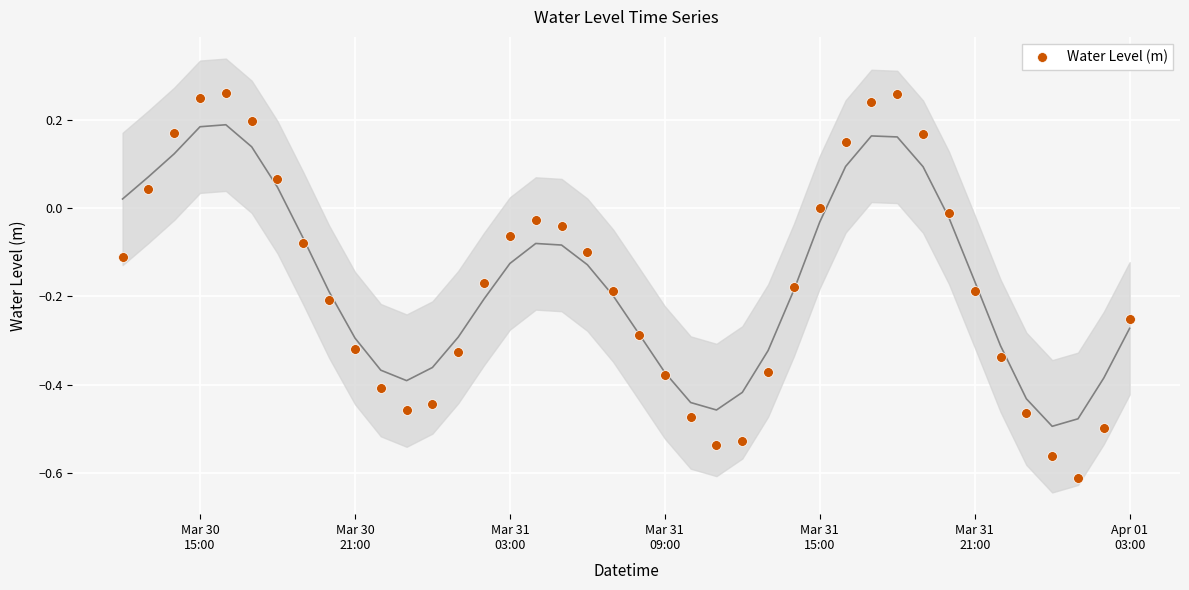

What is the range of Y values (max minus min)?

0.9